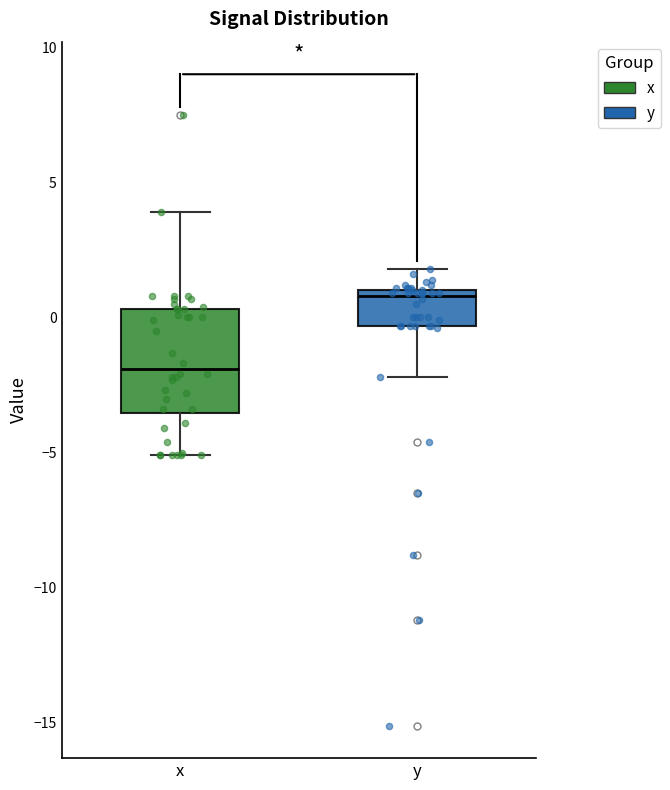

Reading left to right, read every box against the y-axis: the position of its median line, the range the box covers, and the ends of its whiskers. The values are not printed on the chart, so give them approximately, as read against the axis.

x: median -2.0, box -3.5 to 0.5, whiskers -5.0 to 4.0
y: median 1.0 (just below the box's upper edge), box -0.5 to 1.0, whiskers -2.0 to 2.0